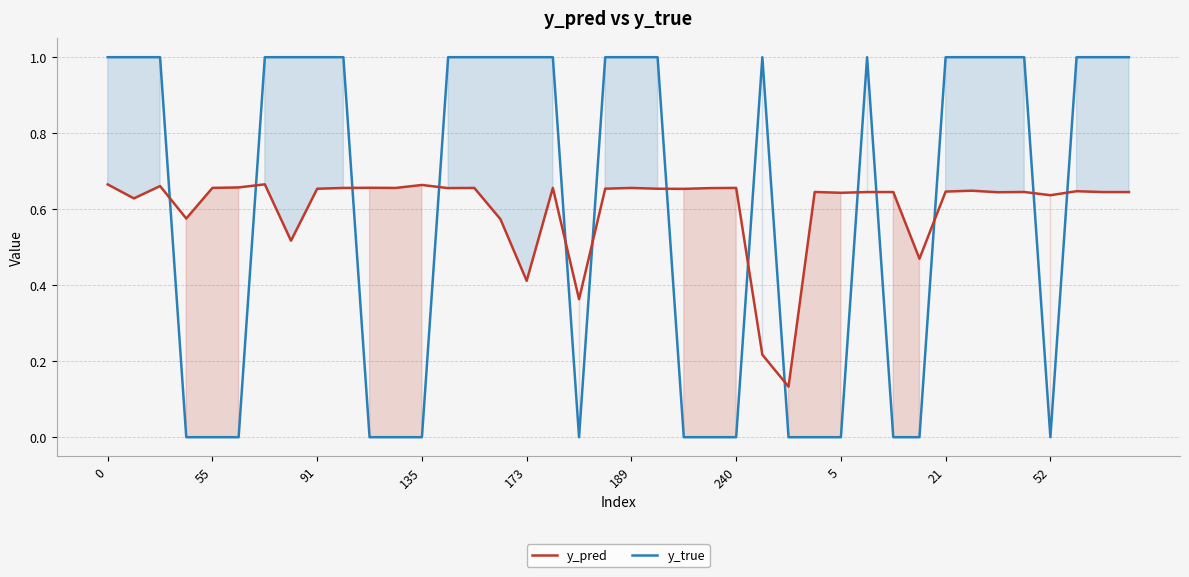

At how many categories does at least one series exceed 0?

40